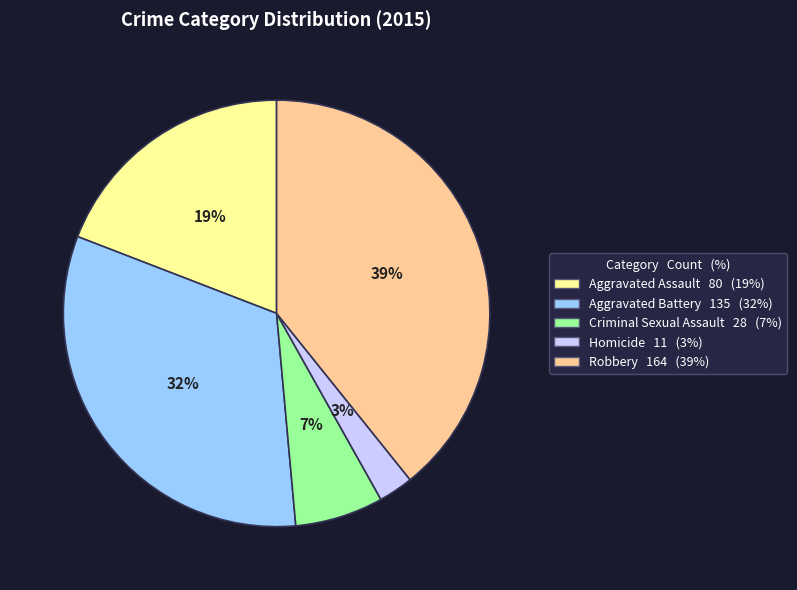

True or false: Aggravated Assault accounts for 7% of the total.

False